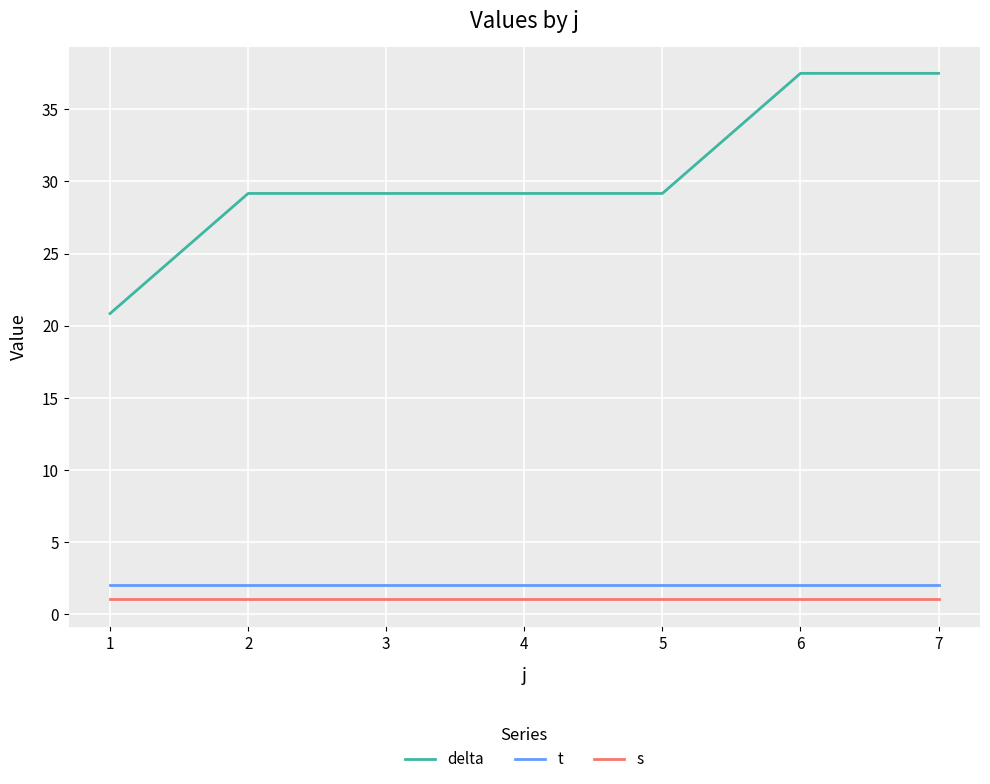

Is it true that delta equals 37.5 at 6?

True